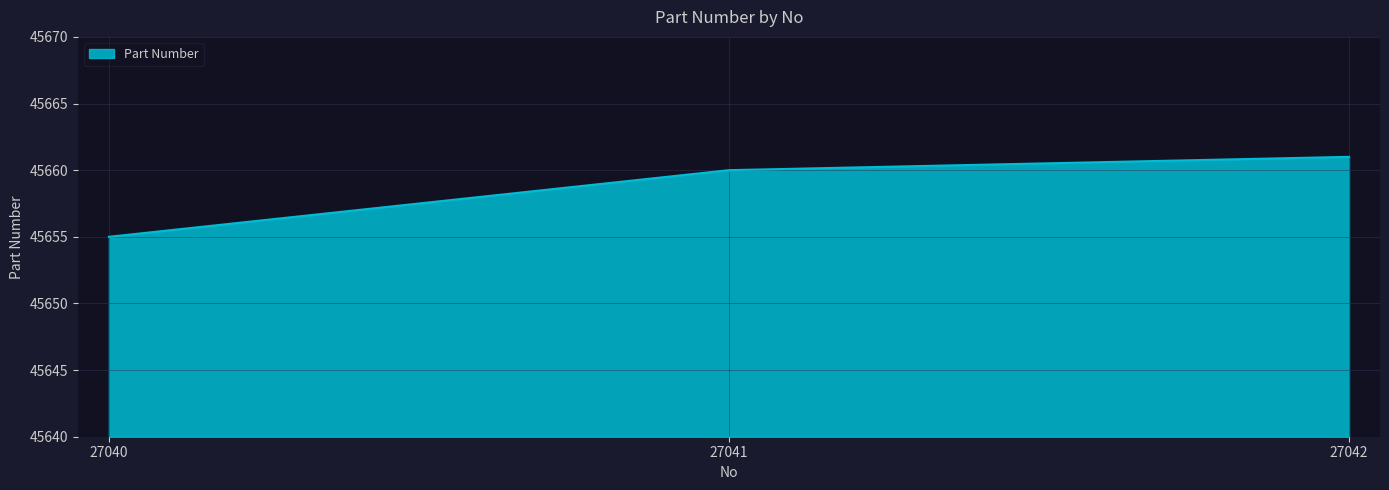

Which label corresponds to the largest value in the chart?

27042